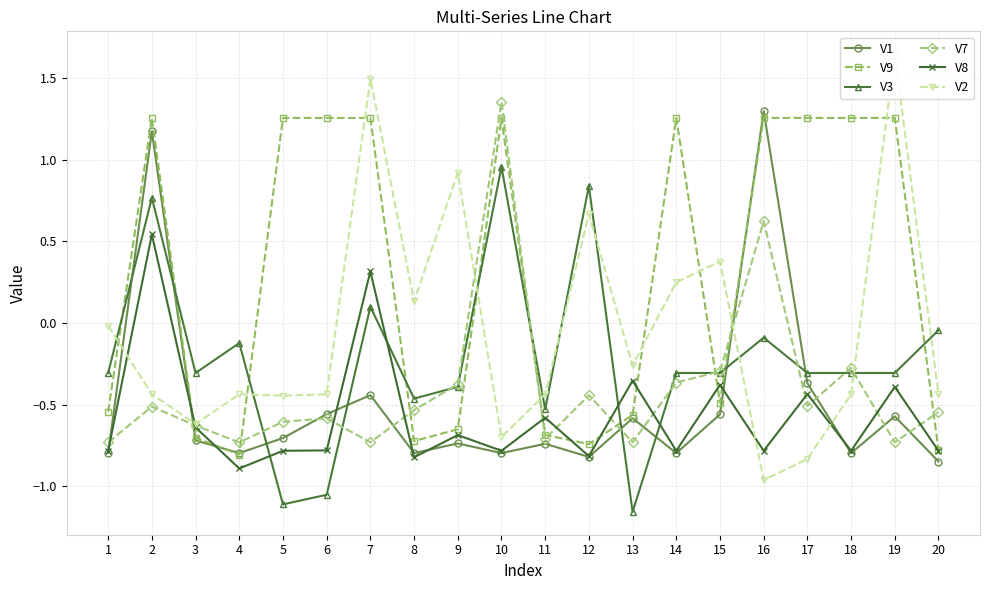

What is the value of the V9 point at the 1st from the left?

-0.5